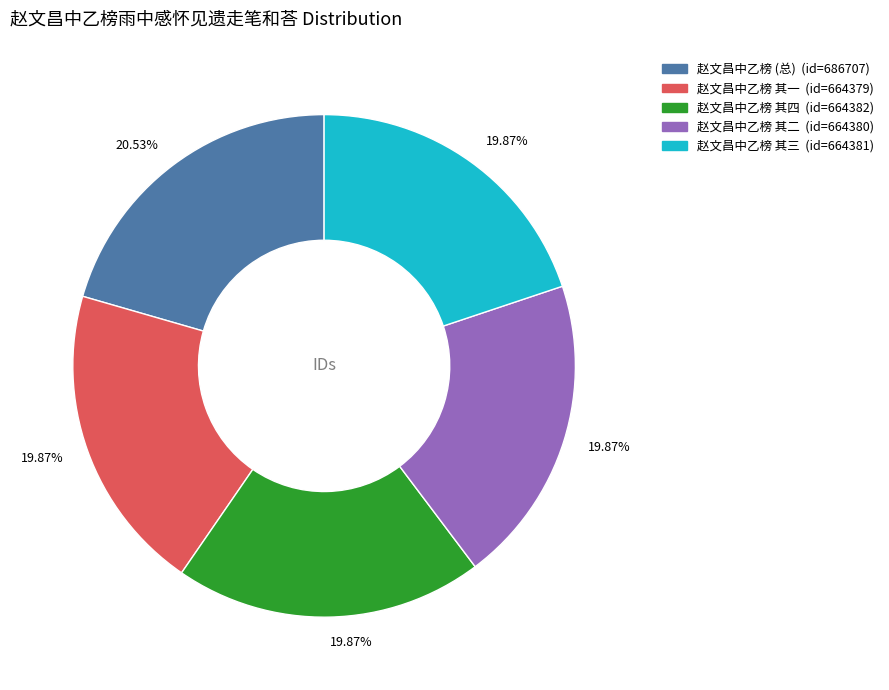

Does any single category account for the majority?

No